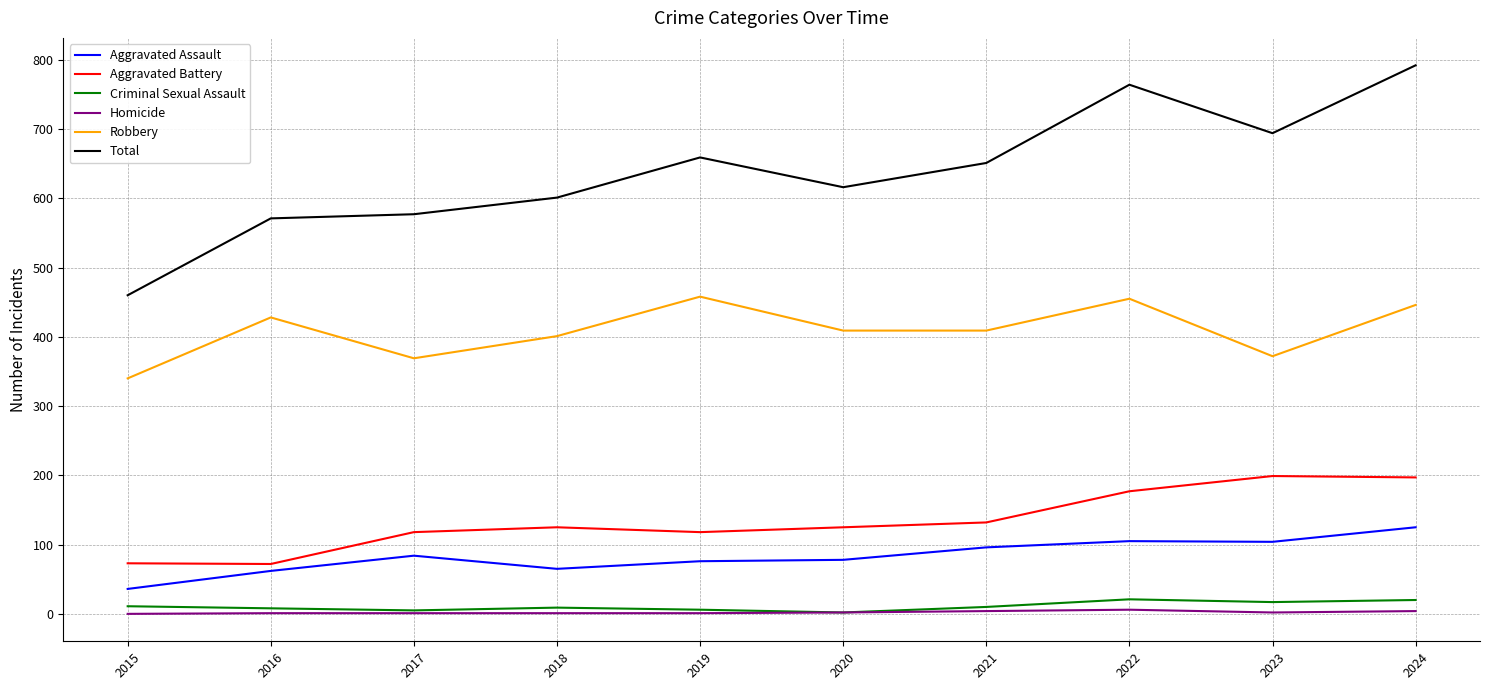

How many Homicide values are between 1 and 4?

8